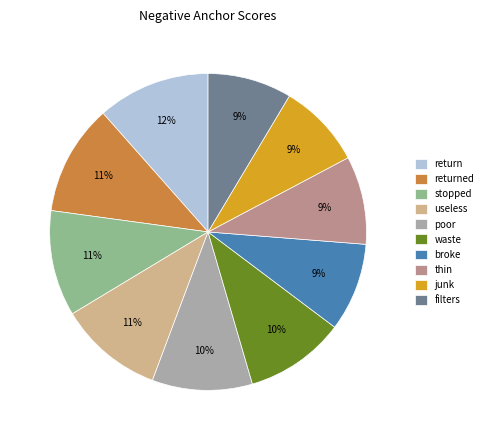

To the nearest percent, what is the difference between the waste and returned slice percentages?

1%